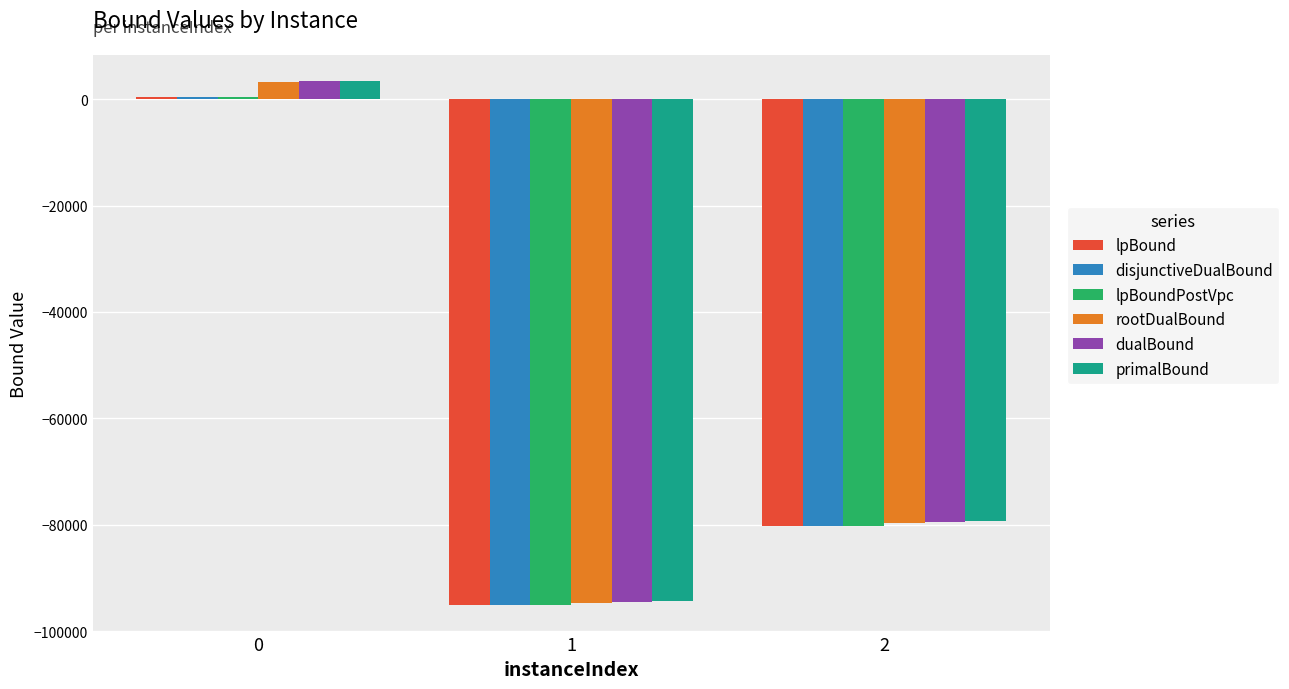

How many groups of bars are there?

3